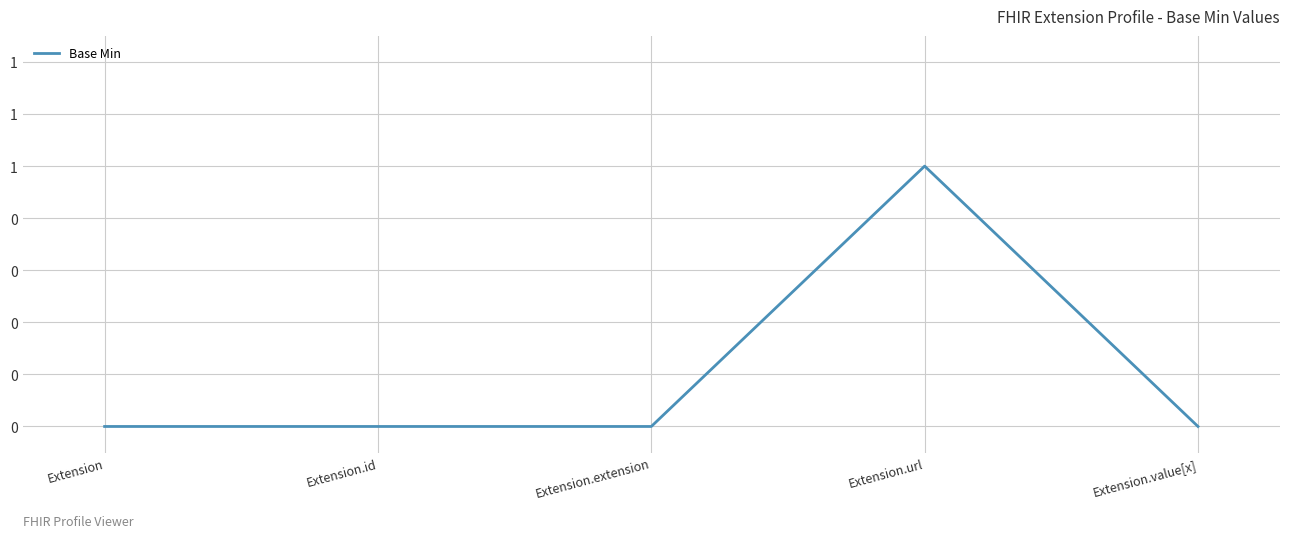

Which has a higher value, Extension or Extension.extension?

Extension